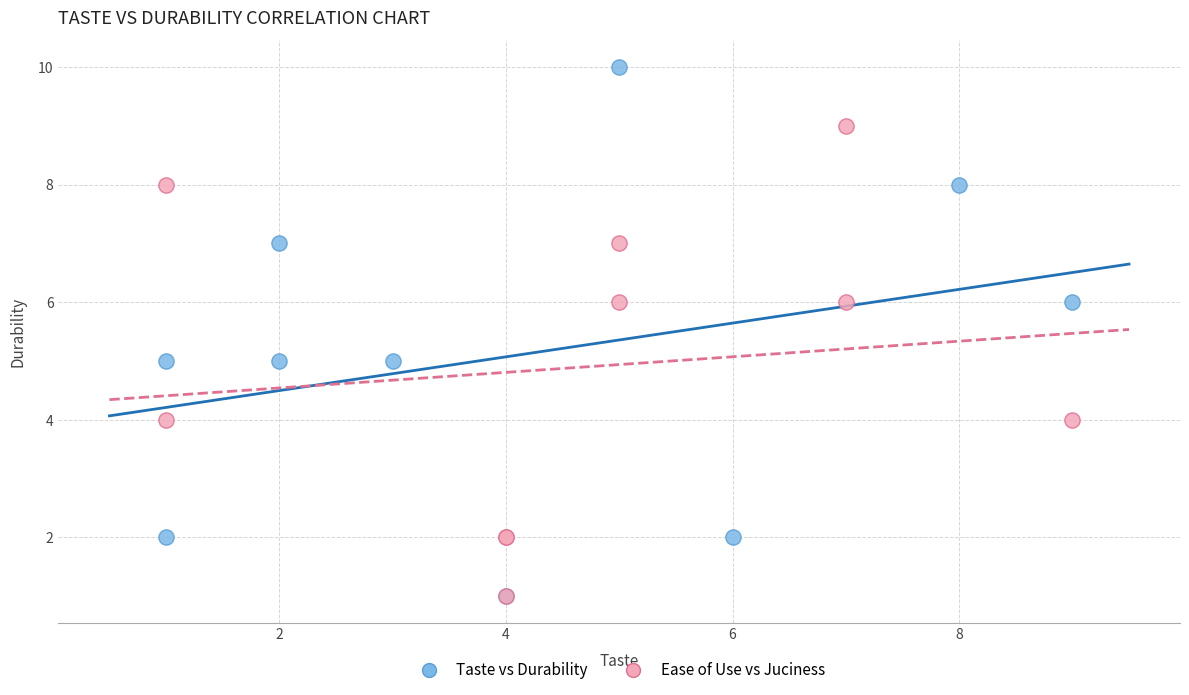

What are all the series names shown in the legend?

Taste vs Durability, Ease of Use vs Juciness